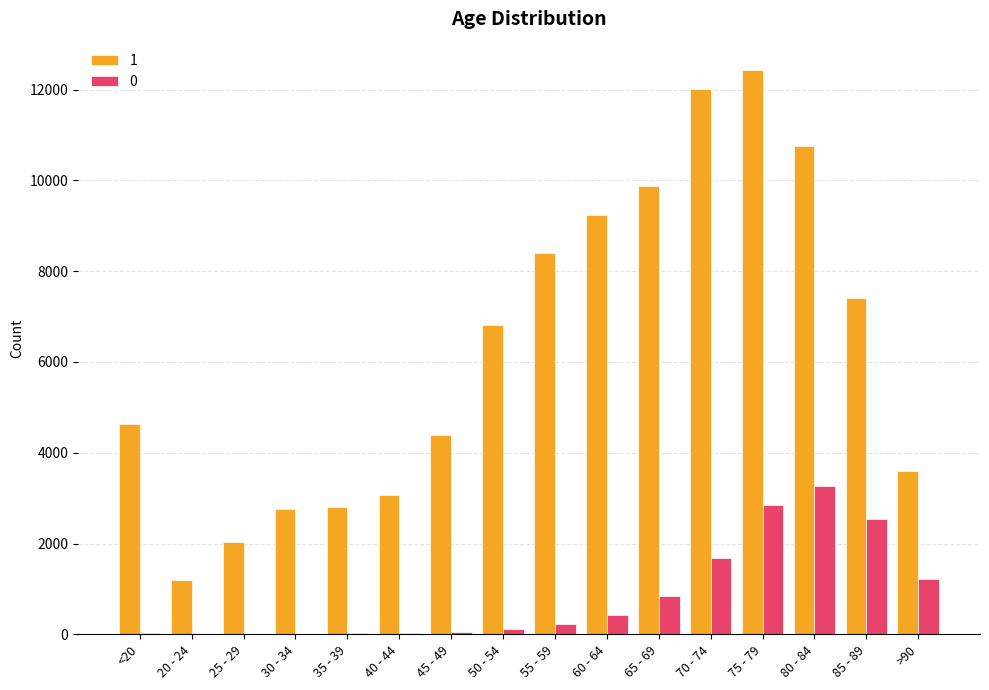

At which category is the sum across all series the highest?

75 - 79